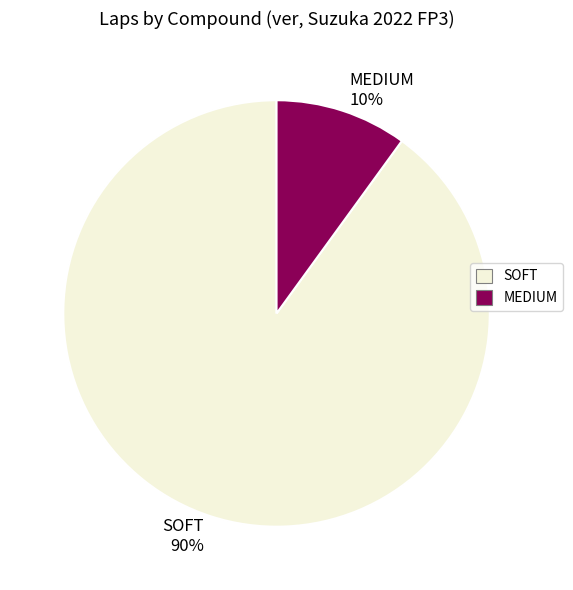

How many segments does this pie chart have?

2